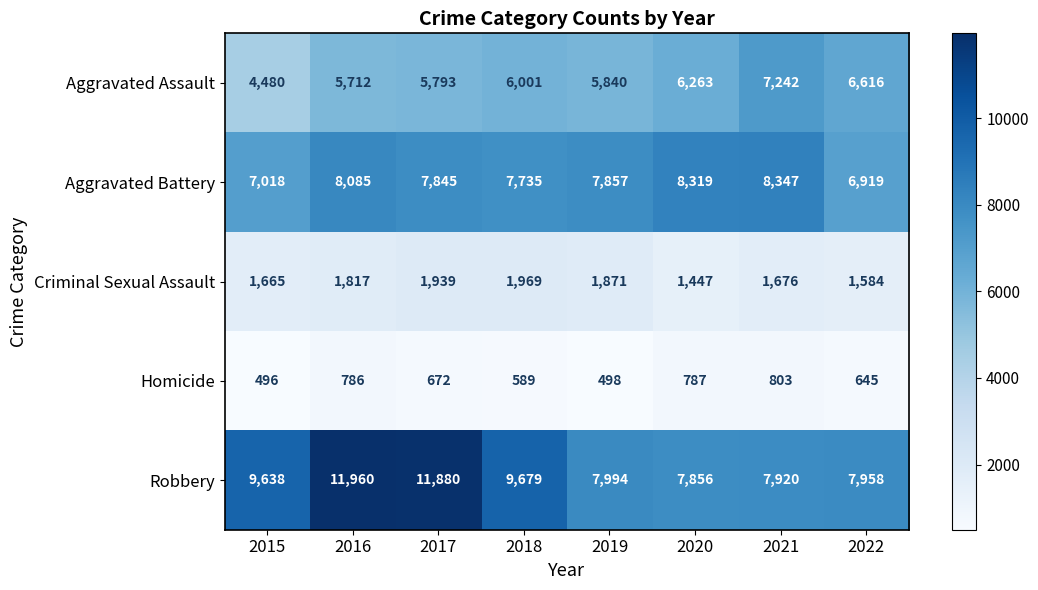

At which label is Robbery closest to 9908?

2018